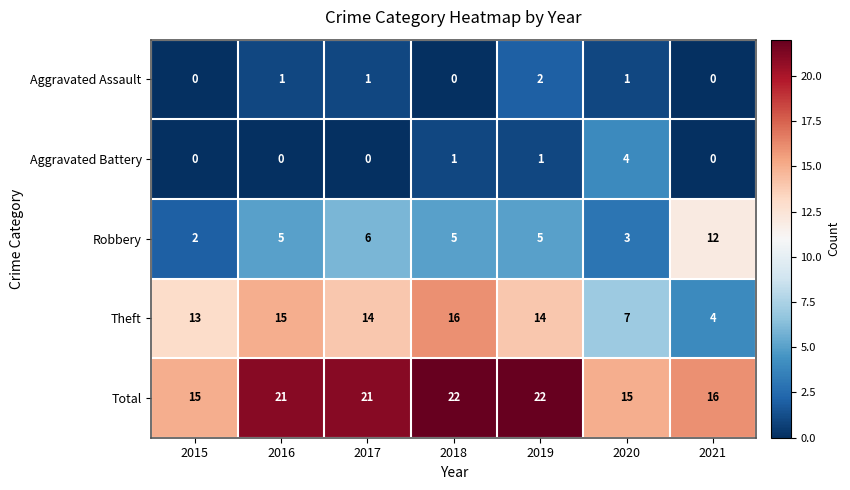

At which label does Theft reach its minimum?

2021